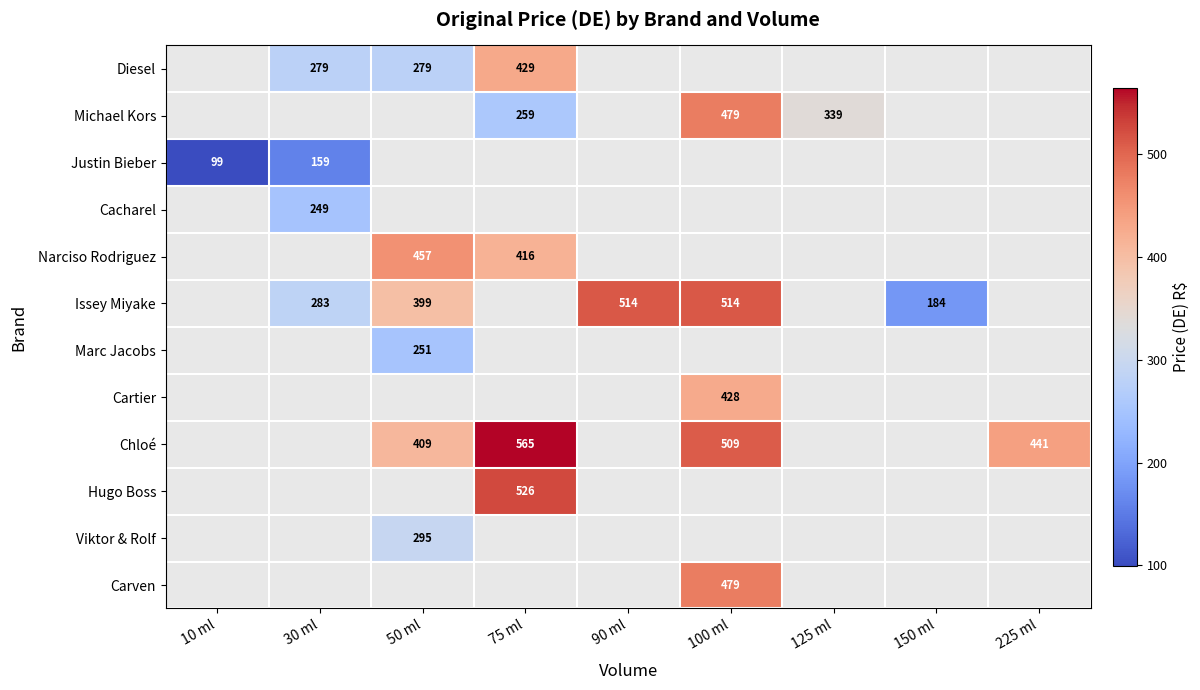

The value of Cartier at 100 ml is 699. True or false?

False